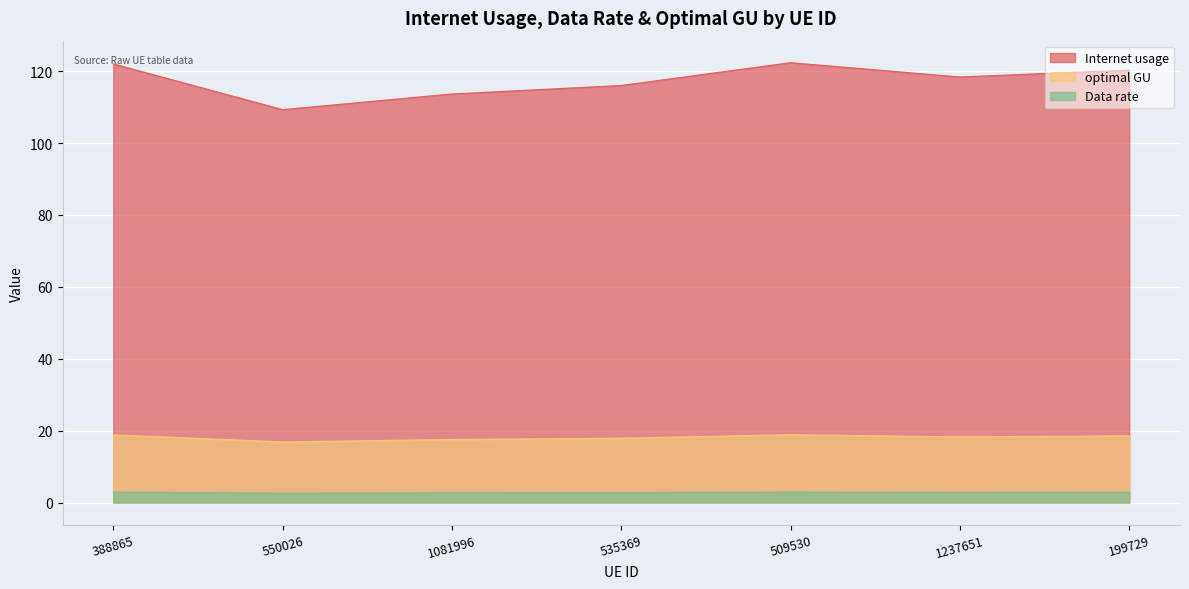

The optimal GU series shows 1.1 at 509530. True or false?

False